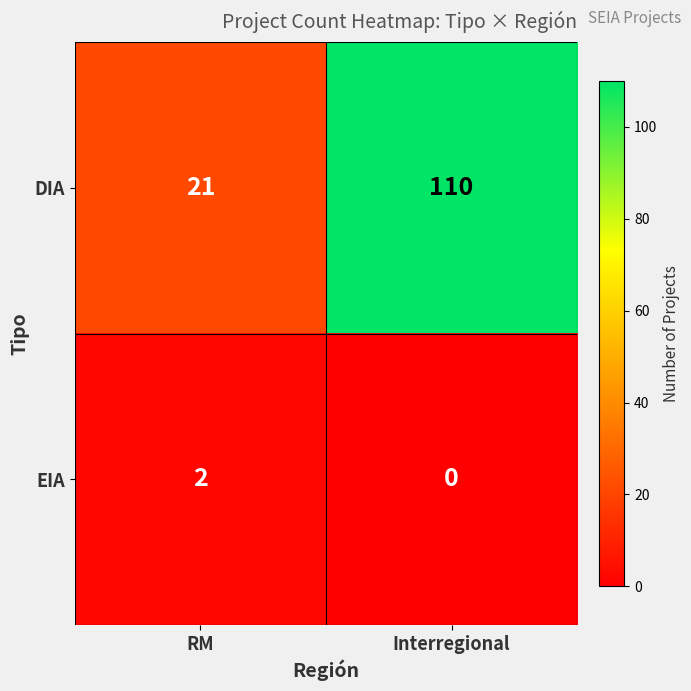

What is the spread (max minus min) of values at Interregional?

110